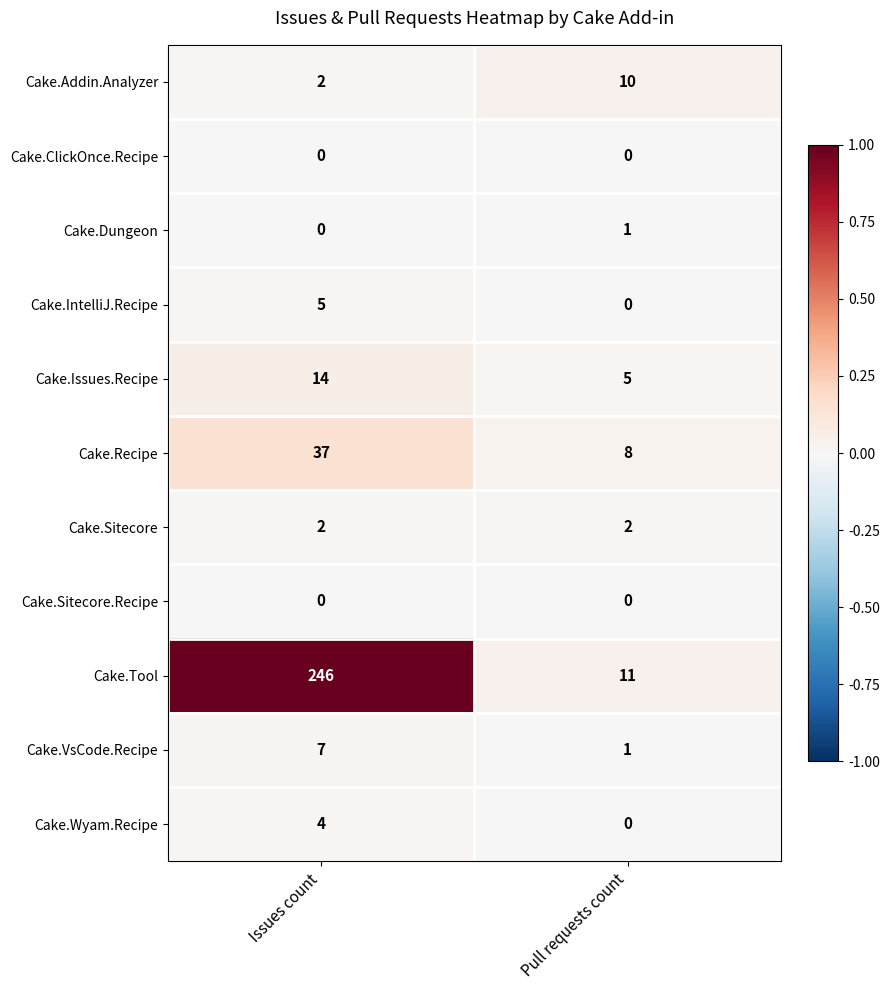

What is the approximate value of Cake.VsCode.Recipe at Issues count?

7